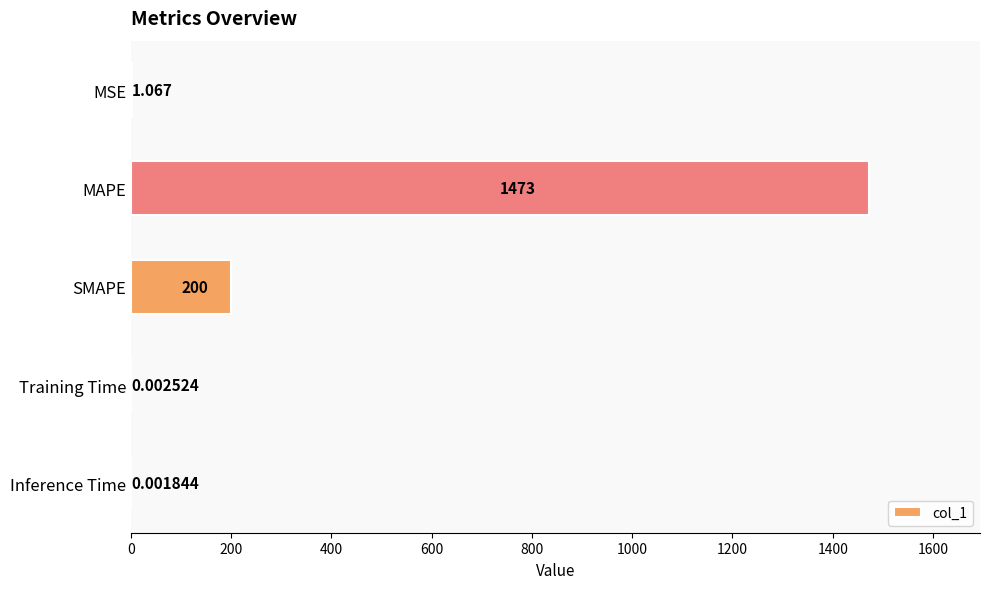

Where is the data nearest to the value 736?

SMAPE